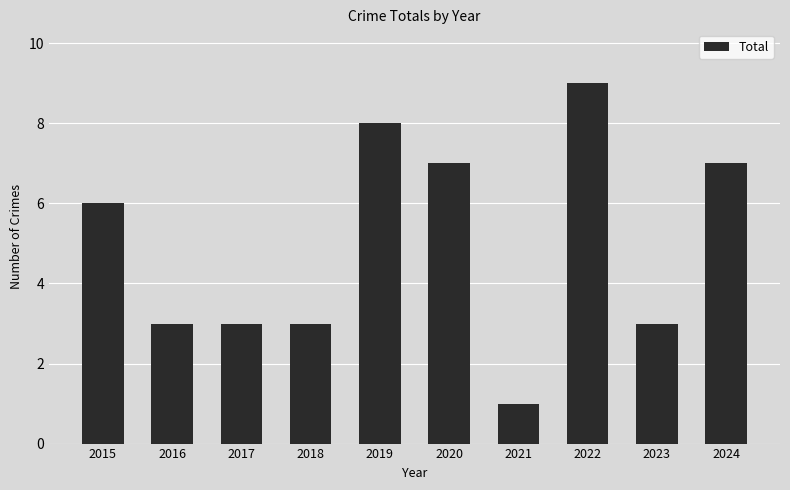

At which label is the value closest to 5?

2015